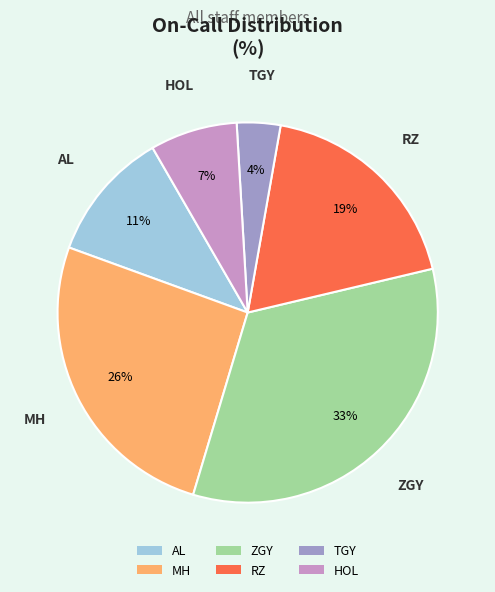

Is it true that AL is 20% of the pie?

False